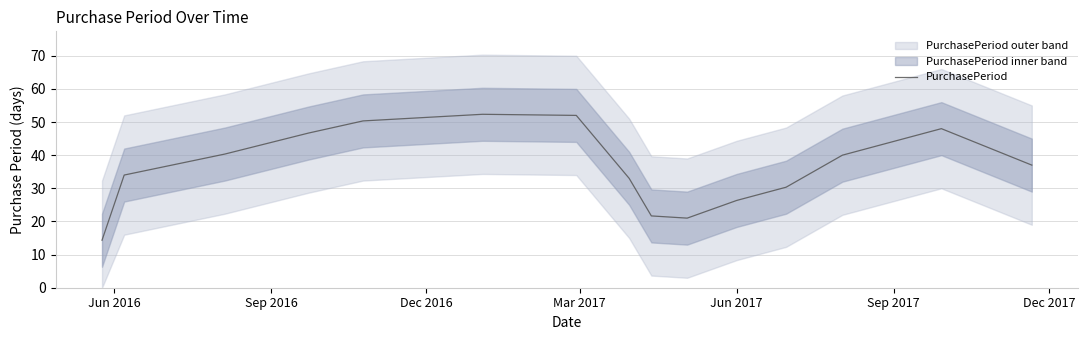

How many values exceed 37?

7